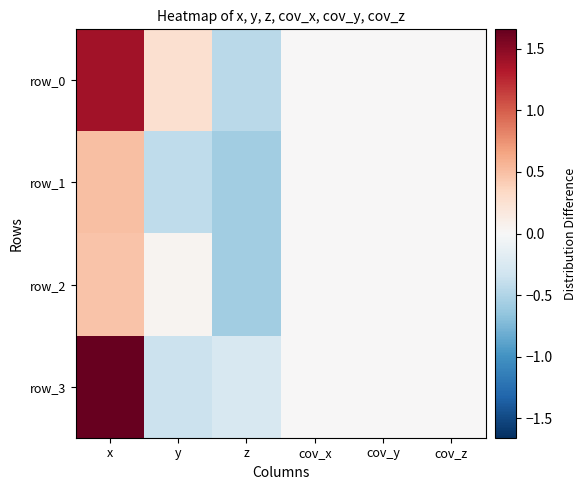

True or false: row_3 has a value of -0.2 at z.

False